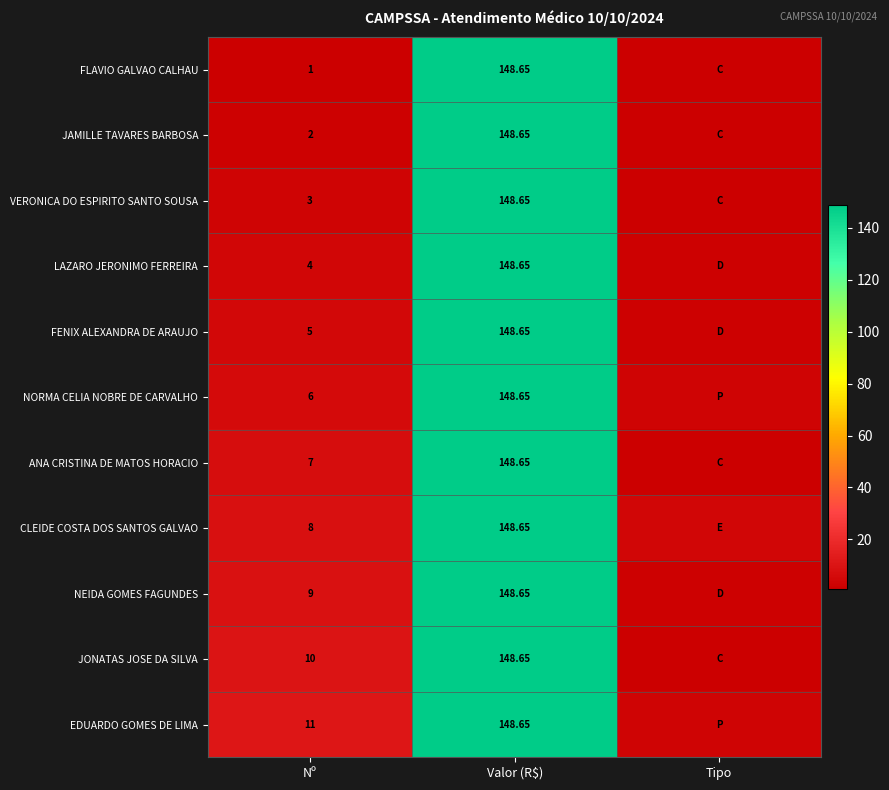

The value of NEIDA GOMES FAGUNDES at Valor (R$) is 148.7. True or false?

True